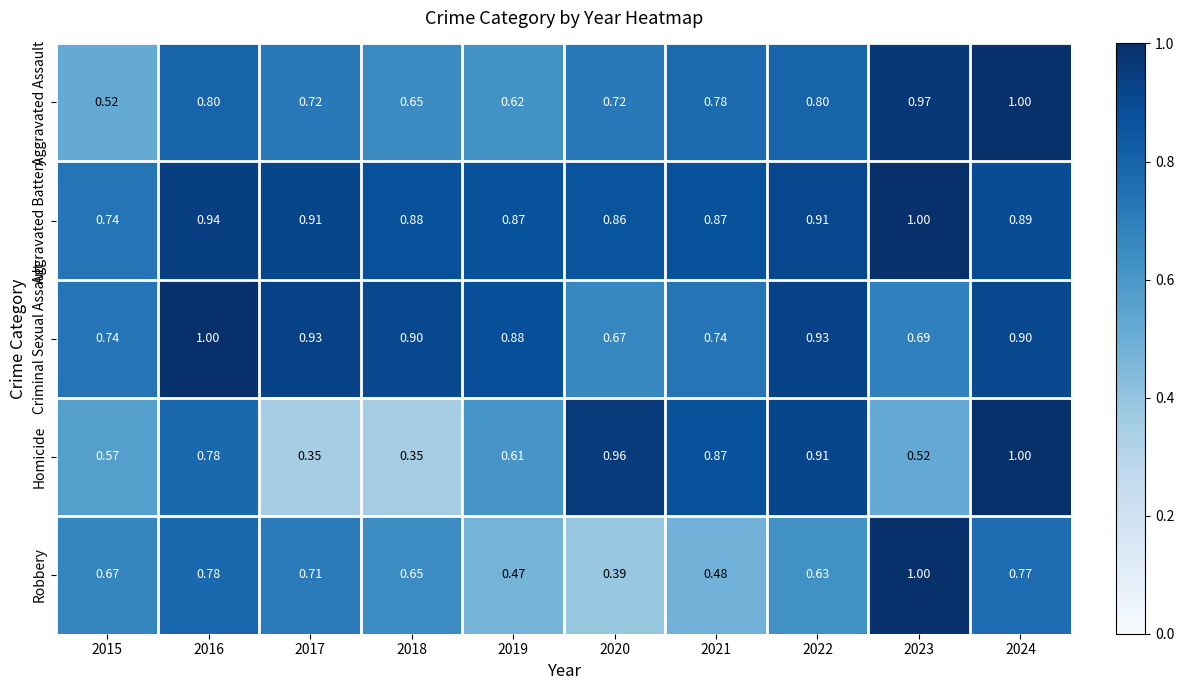

List the series in order of their overall mean, lowest first.

Robbery, Homicide, Aggravated Assault, Criminal Sexual Assault, Aggravated Battery